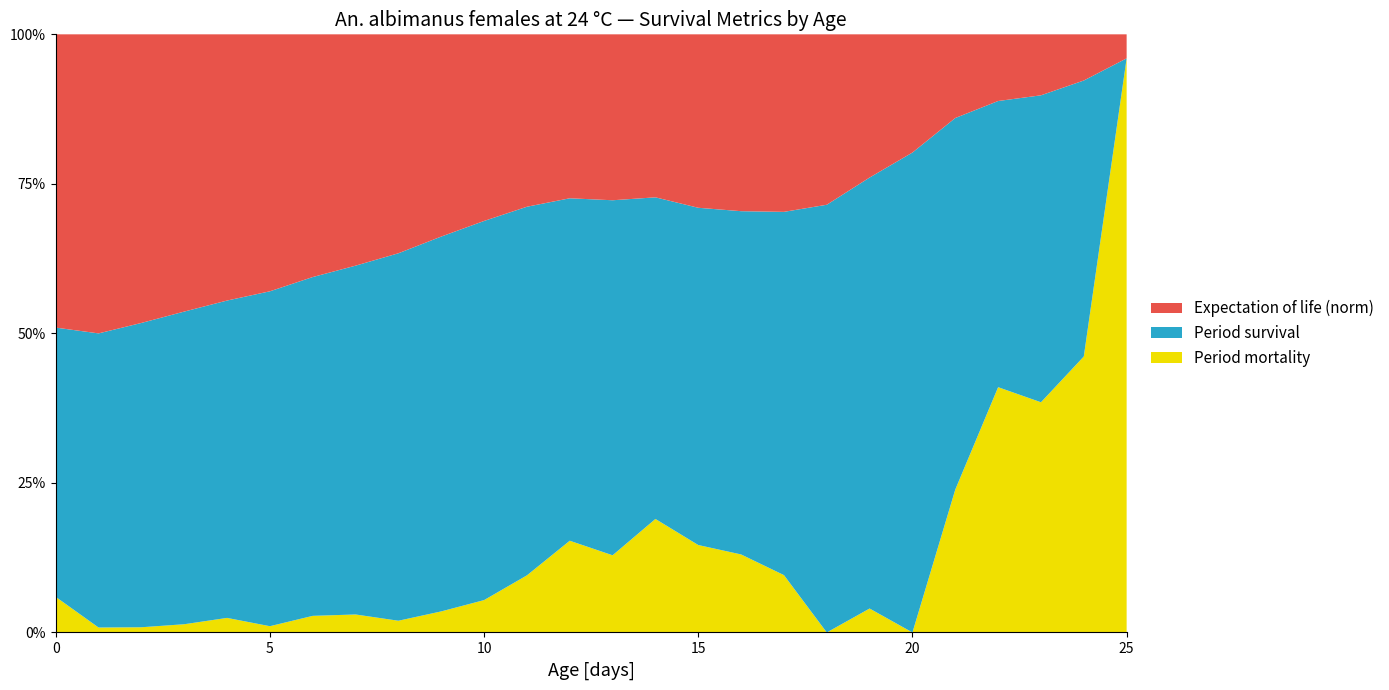

Reading left to right, what are all the values shown in this chart?

Expectation of life [days]: 11.5	12.0	11.1	10.3	9.6	9.0	8.2	7.5	6.9	6.1	5.4	4.8	4.5	4.6	4.5	4.9	5.0	5.0	4.8	3.8	2.9	1.9	1.5	1.4	1.0	0.5
Period survival: 0.9	1.0	1.0	1.0	1.0	1.0	1.0	1.0	1.0	0.9	0.9	0.9	0.8	0.8	0.7	0.8	0.8	0.9	1.0	0.9	1.0	0.7	0.5	0.6	0.5	0.0
Period mortality: 0.1	0.0	0.0	0.0	0.0	0.0	0.0	0.0	0.0	0.1	0.1	0.1	0.2	0.2	0.3	0.2	0.2	0.1	0.0	0.1	0.0	0.3	0.5	0.4	0.5	1.0